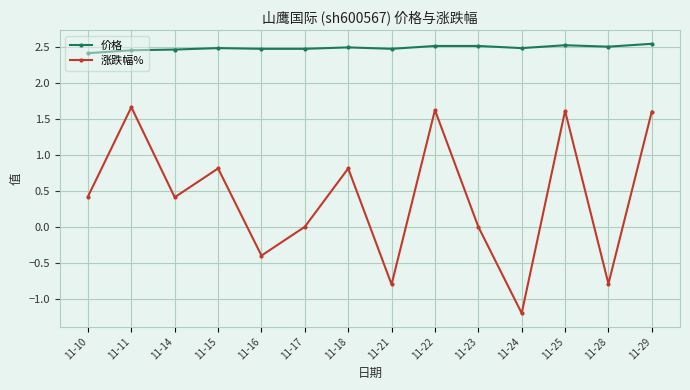

True or false: 价格 and 涨跌幅% intersect in this chart.

False